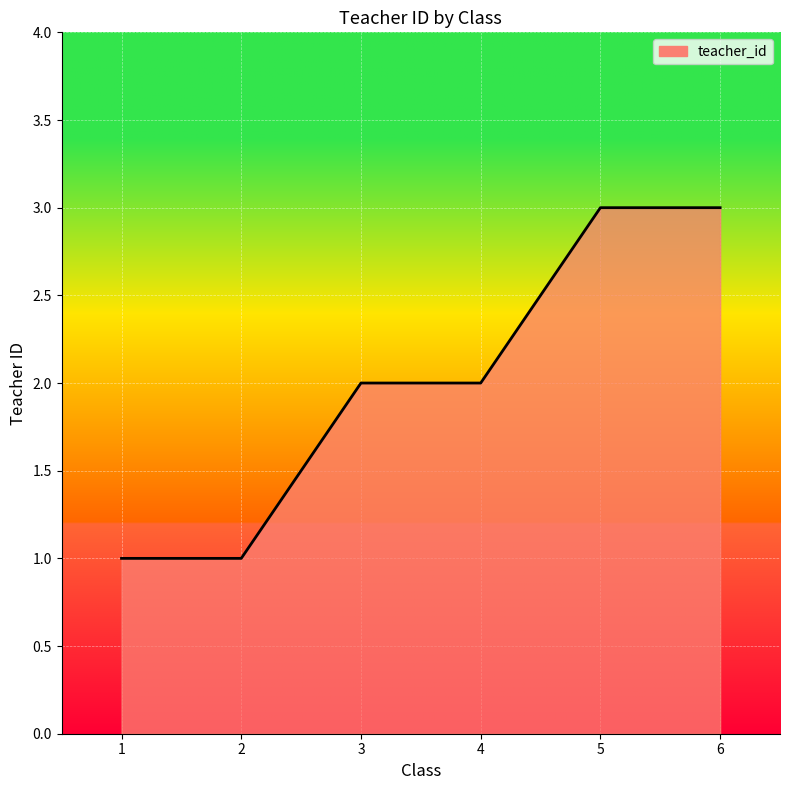

Approximately how many times larger is the value at 6 compared to 2?

3.0